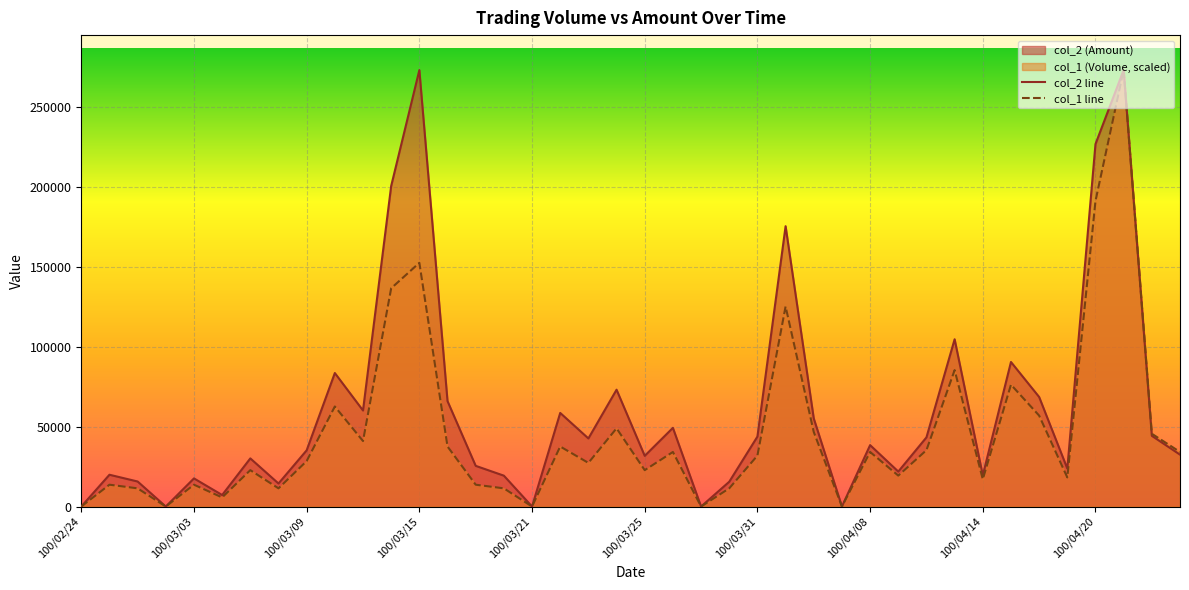

Rank the series by their average value, from highest to lowest.

col_2 line, col_1 line